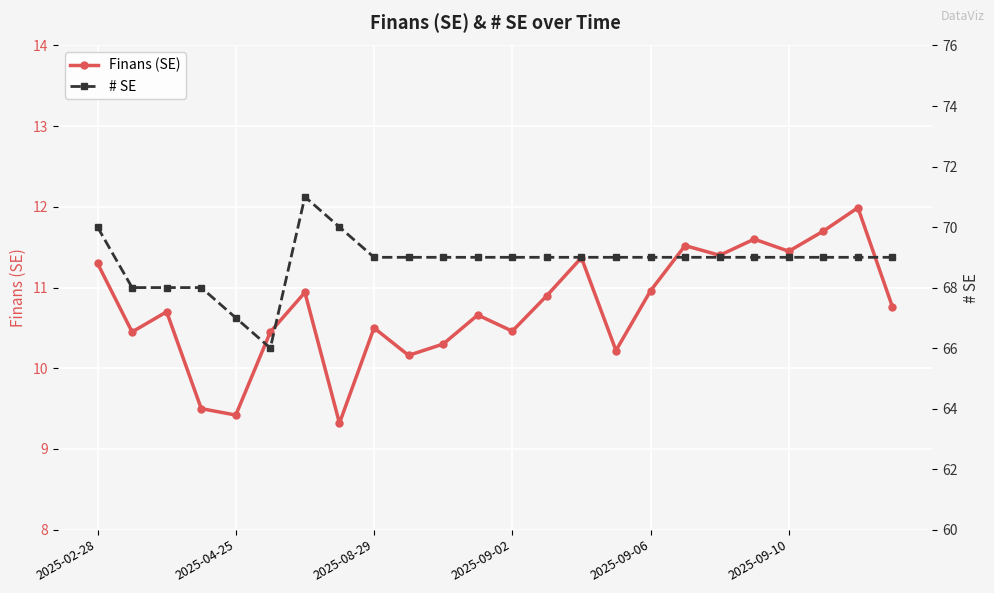

The value of Finans (SE) at 2025-02-28 is 11.3. True or false?

True